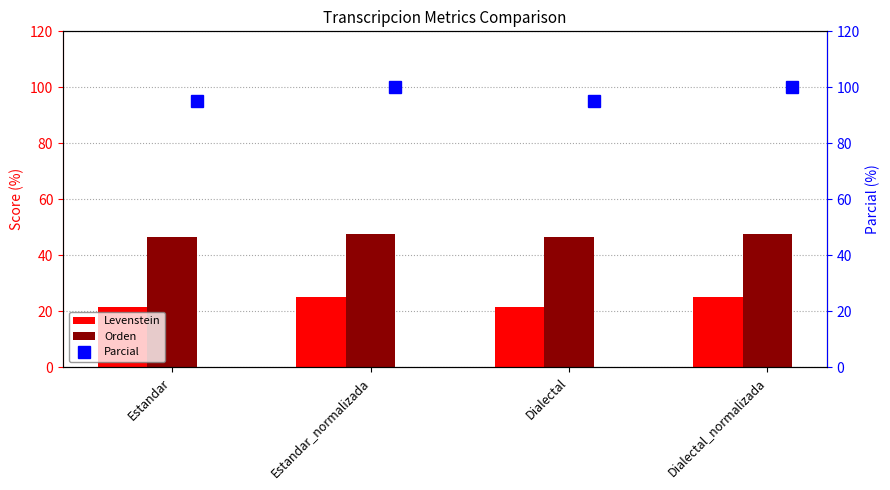

The value of Orden at Dialectal_normalizada is 47.6. True or false?

True